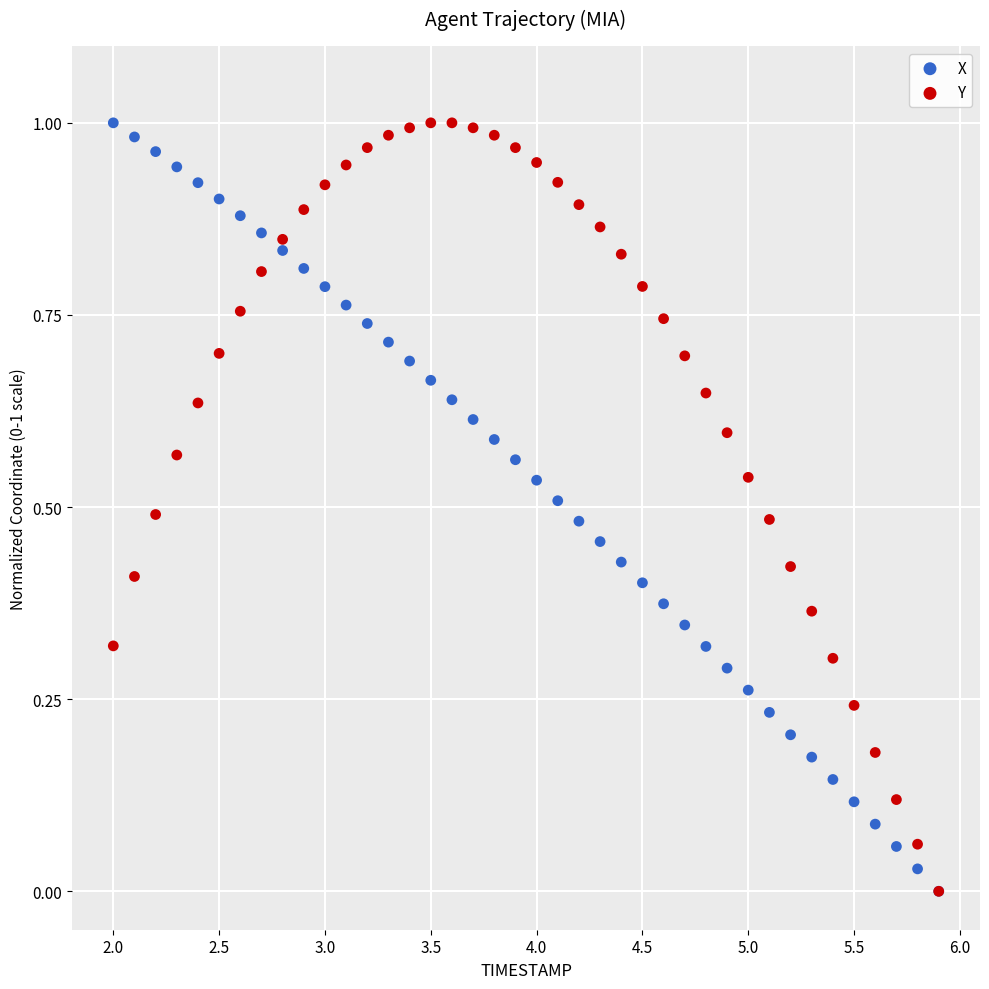

What are all the series names shown in the legend?

X, Y